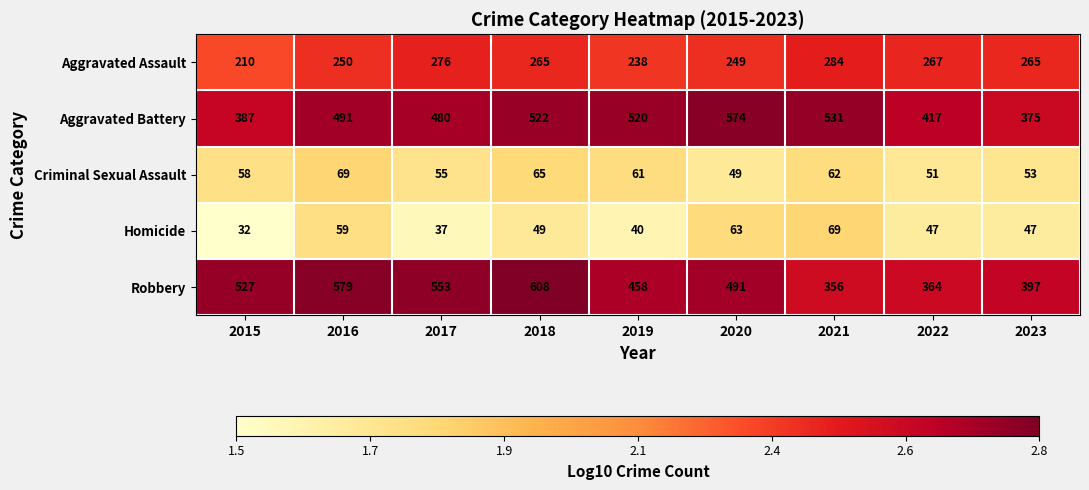

What is the average value of the Aggravated Battery series?

477